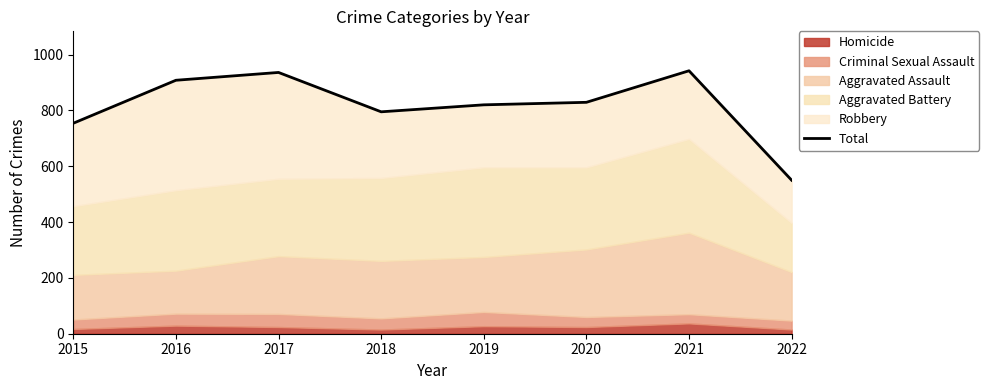

Reading right to left, extract all data points from this chart.

550	942	829	820	795	936	908	754